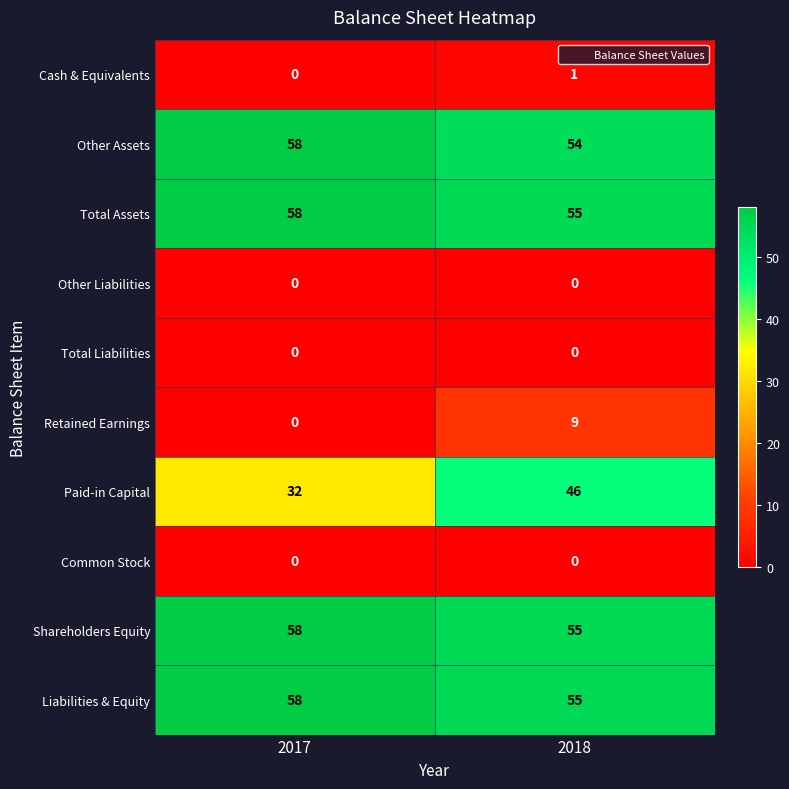

The value of Liabilities & Equity at 2017 is 79. True or false?

False